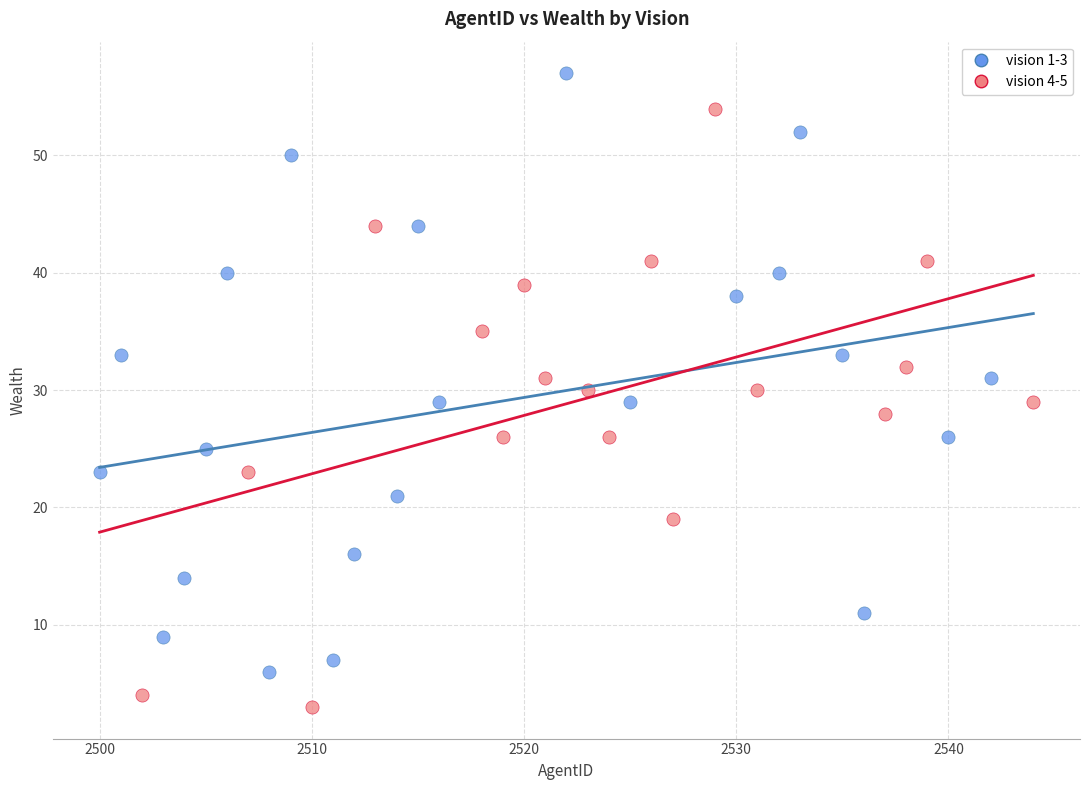

Which series reaches the minimum Y coordinate?

vision 4-5